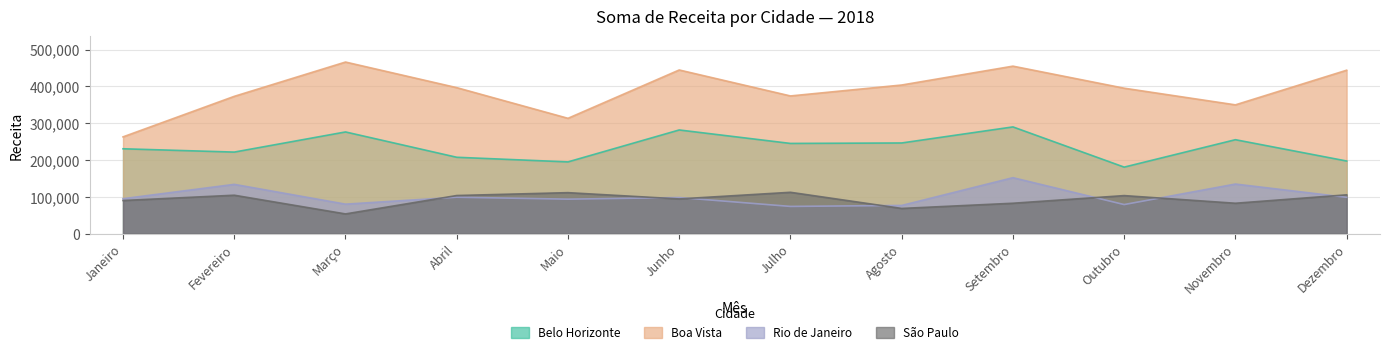

How many data points does each series have?

12